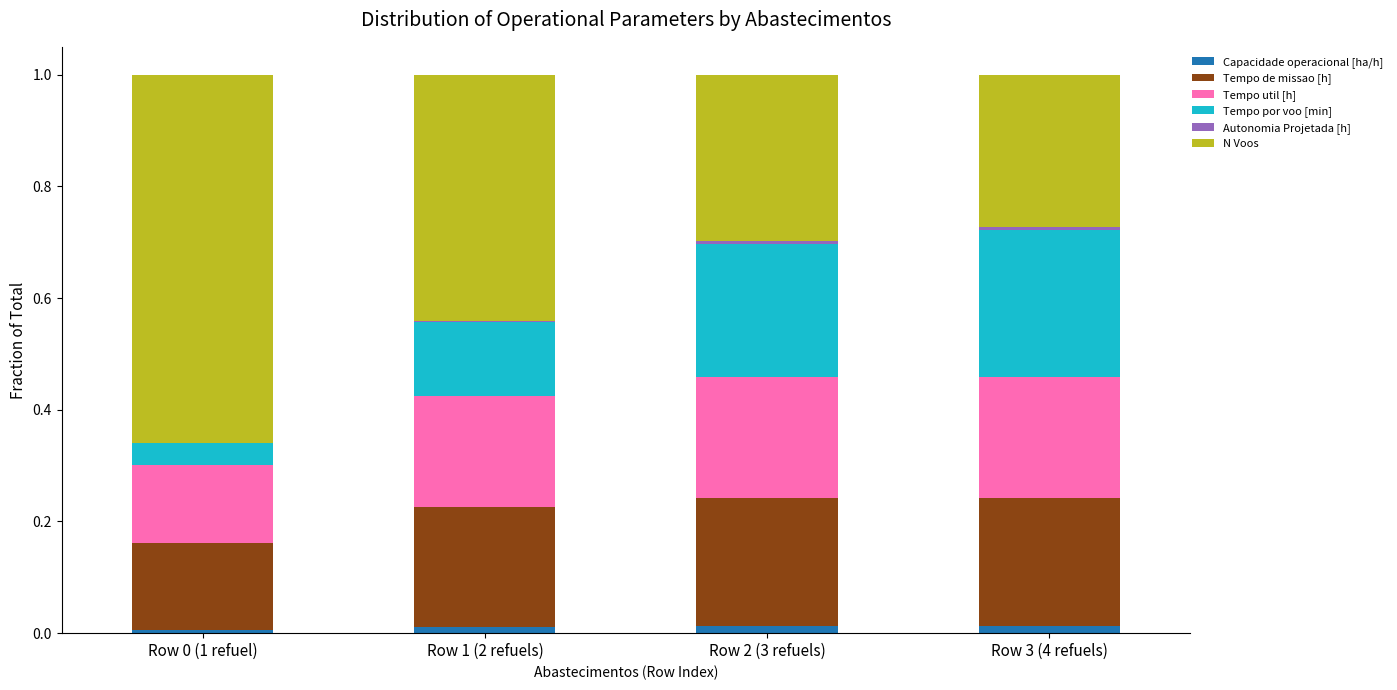

Is it true that Capacidade operacional [ha/h] equals 0.0 at Row 3 (4 refuels)?

True